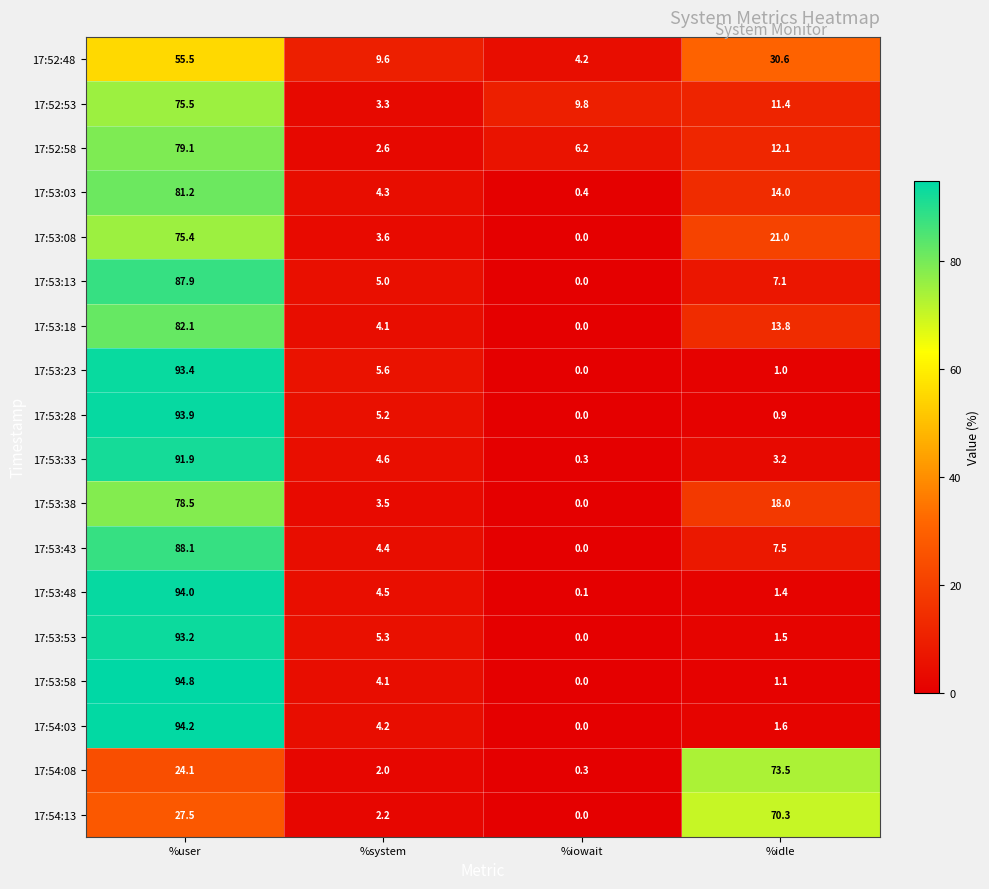

Rank the series by their maximum value, from highest to lowest.

17:53:58, 17:54:03, 17:53:48, 17:53:28, 17:53:23, 17:53:53, 17:53:33, 17:53:43, 17:53:13, 17:53:18, 17:53:03, 17:52:58, 17:53:38, 17:52:53, 17:53:08, 17:54:08, 17:54:13, 17:52:48